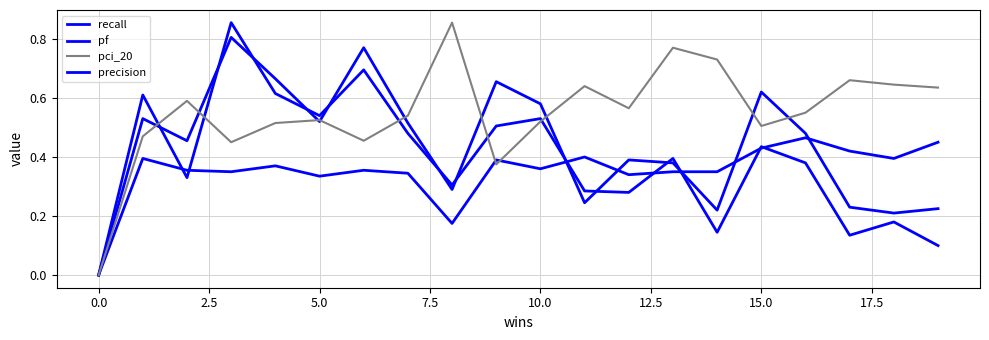

Count the number of categories in the chart.

20